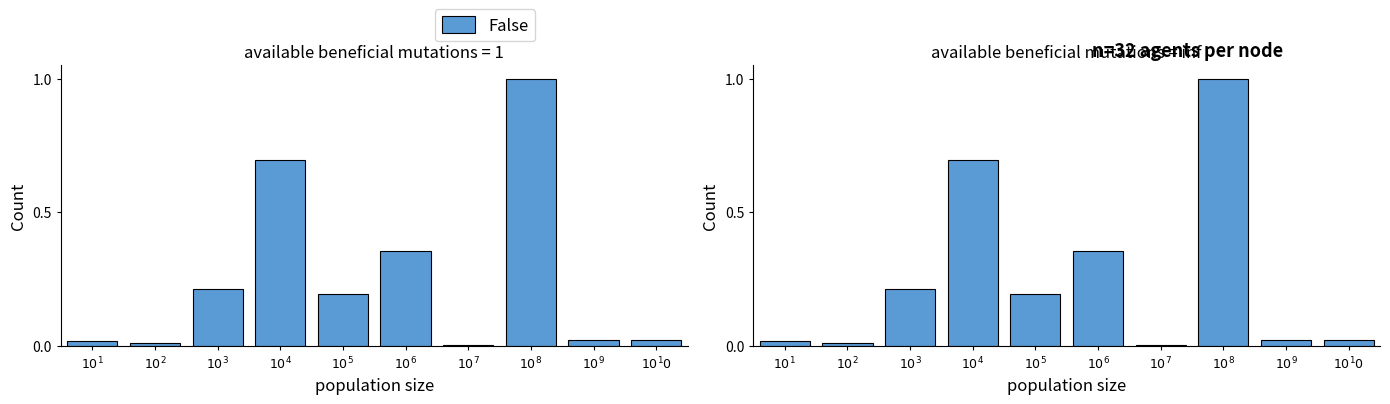

Does the chart contain any negative values?

No